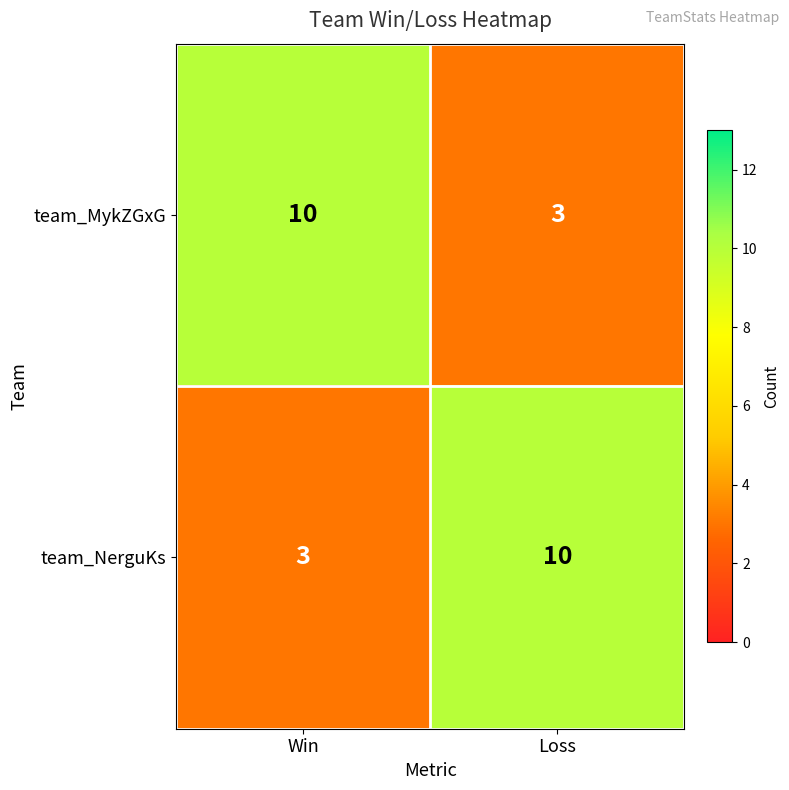

What is the maximum value shown in the chart?

10